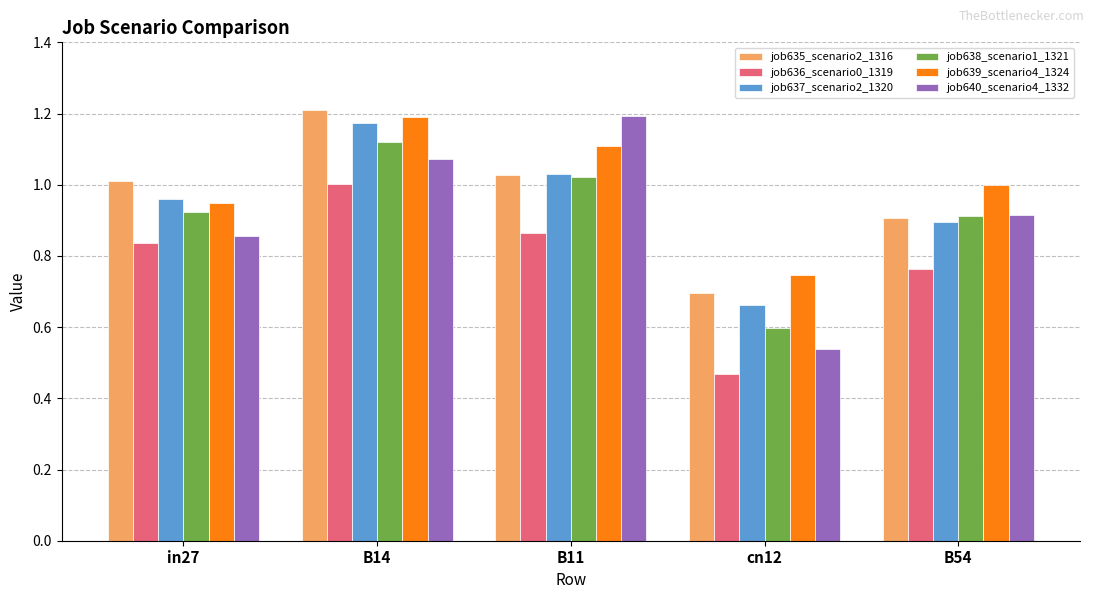

At which label does job636_scenario0_1319 reach its minimum?

cn12